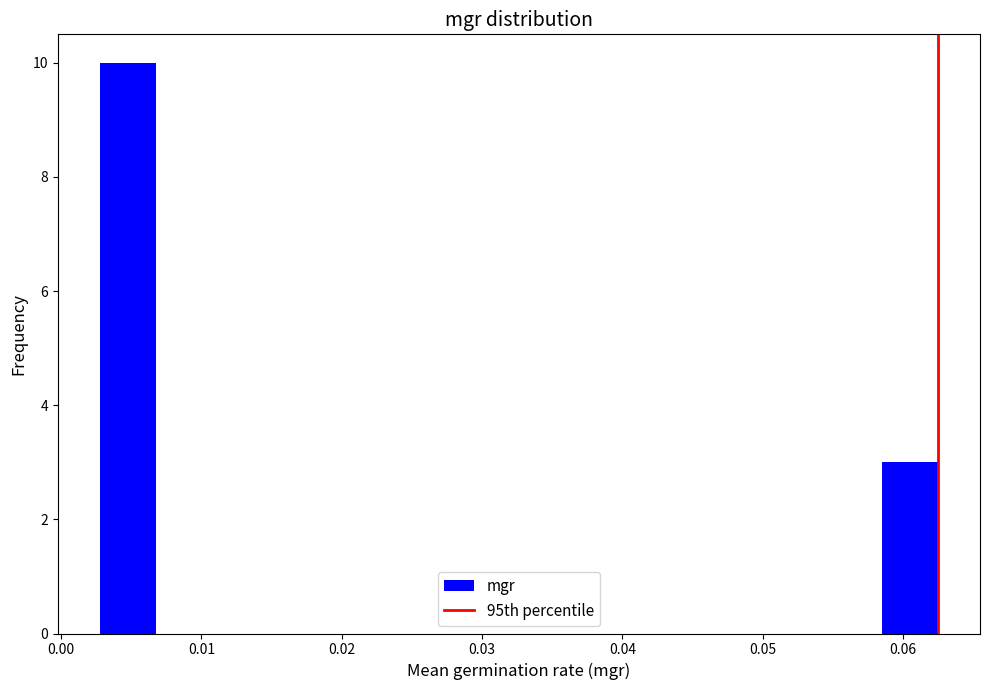

Around what value on the x-axis is the tallest bar? Give the approximate position of its centre, as read against the axis.

0.005